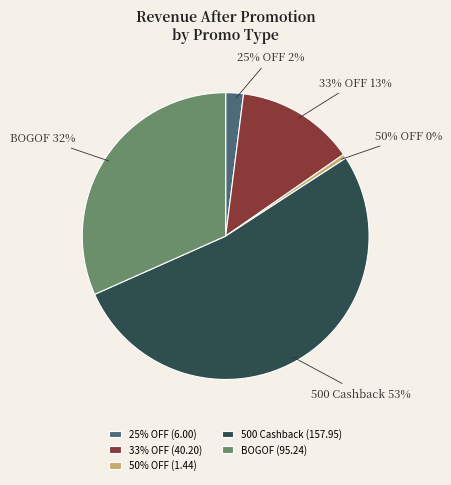

To the nearest percent, what is the average slice percentage?

20%